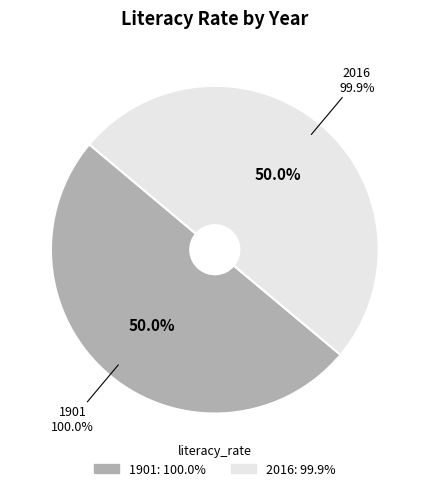

To the nearest percent, what is the combined percentage of 2016 and 1901?

100%